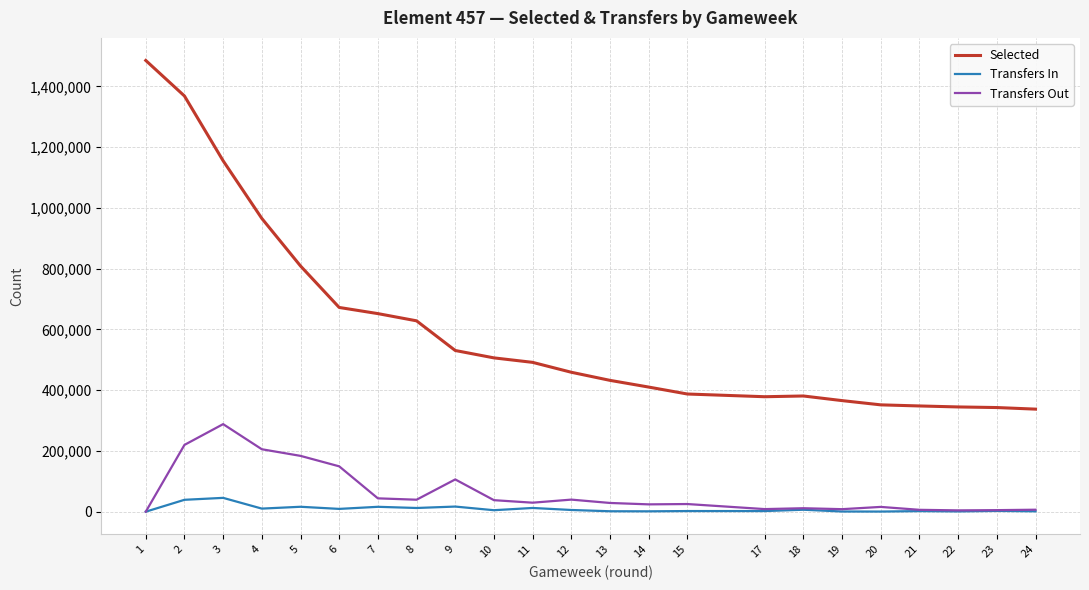

What is the difference between the highest and lowest values at 4?

955427